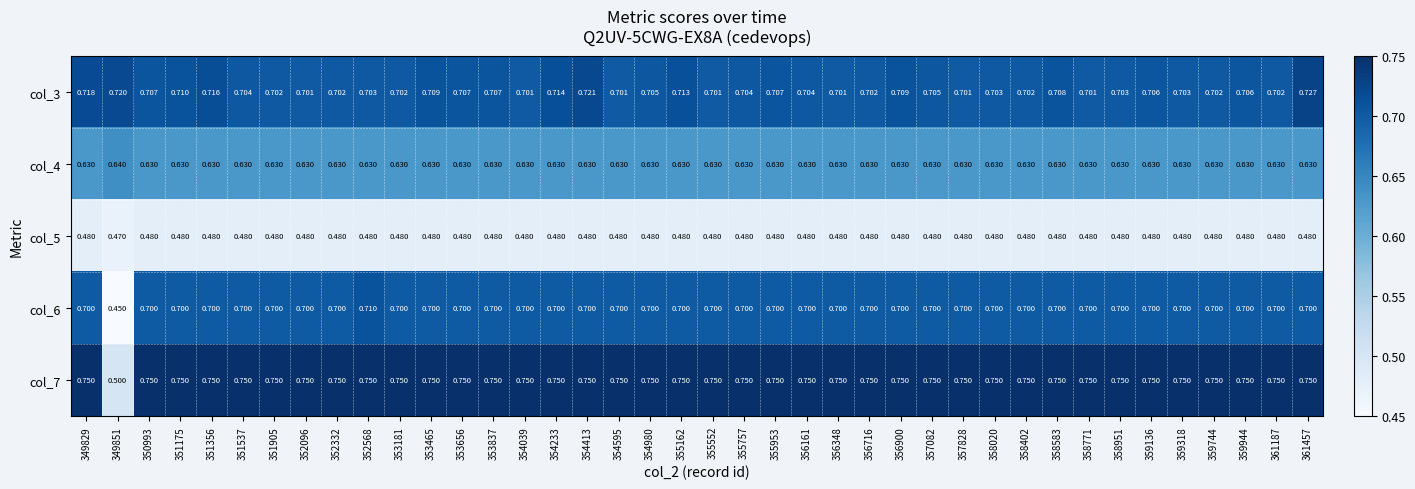

Is the value of col_6 at 351356 greater than the value of col_5 at 351905?

Yes